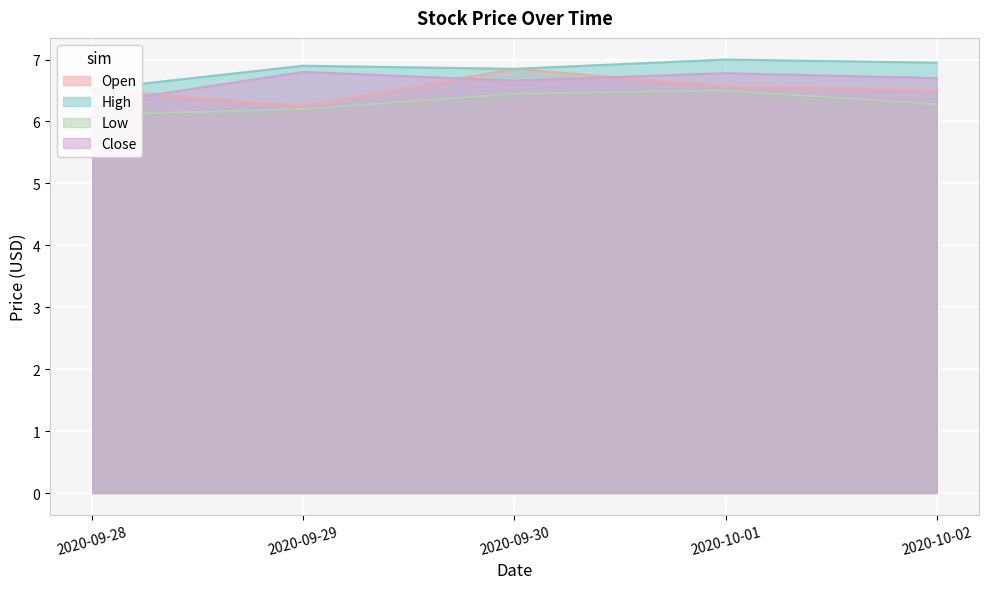

At which category does the chart reach its peak across all series?

2020-10-01